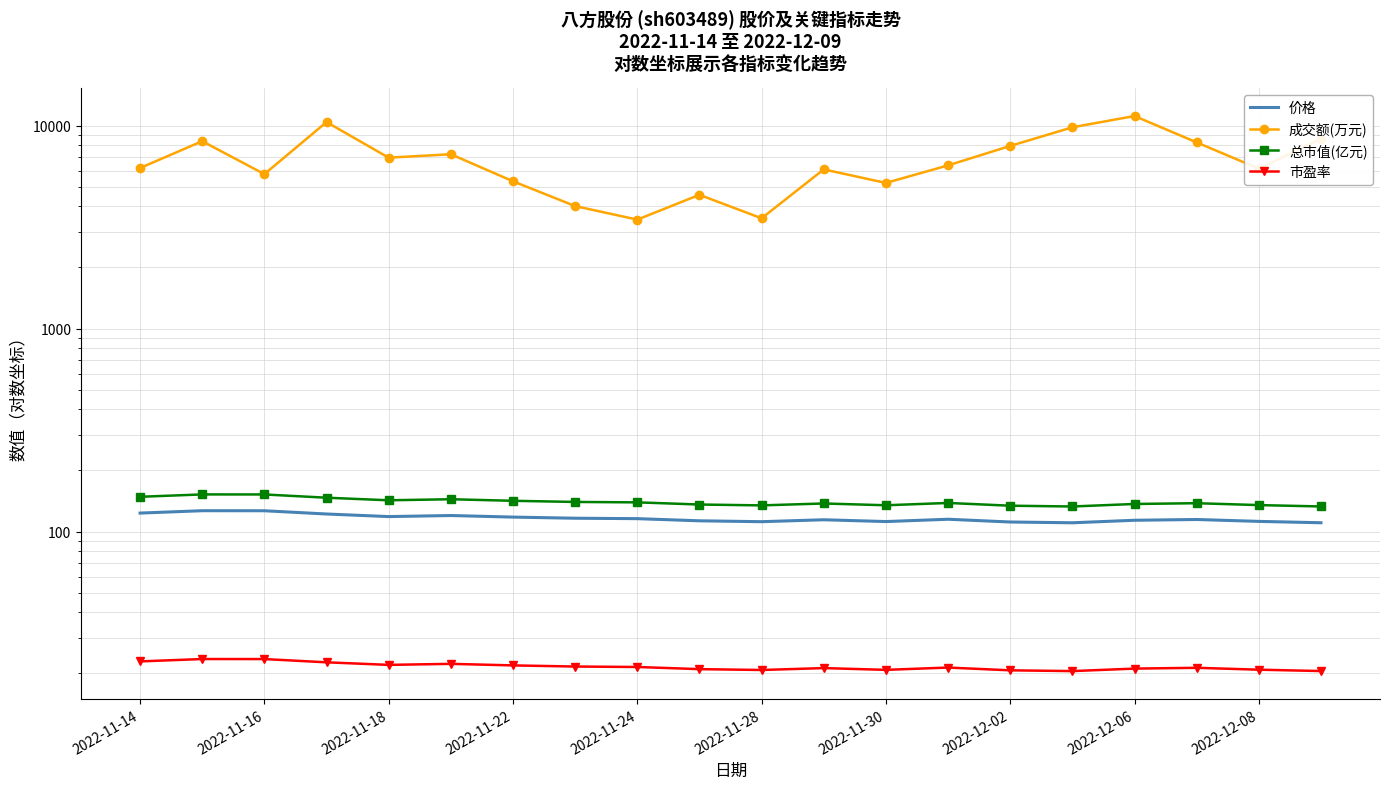

What is the difference between the maximum and minimum values in the 总市值(亿元) series?

19.5